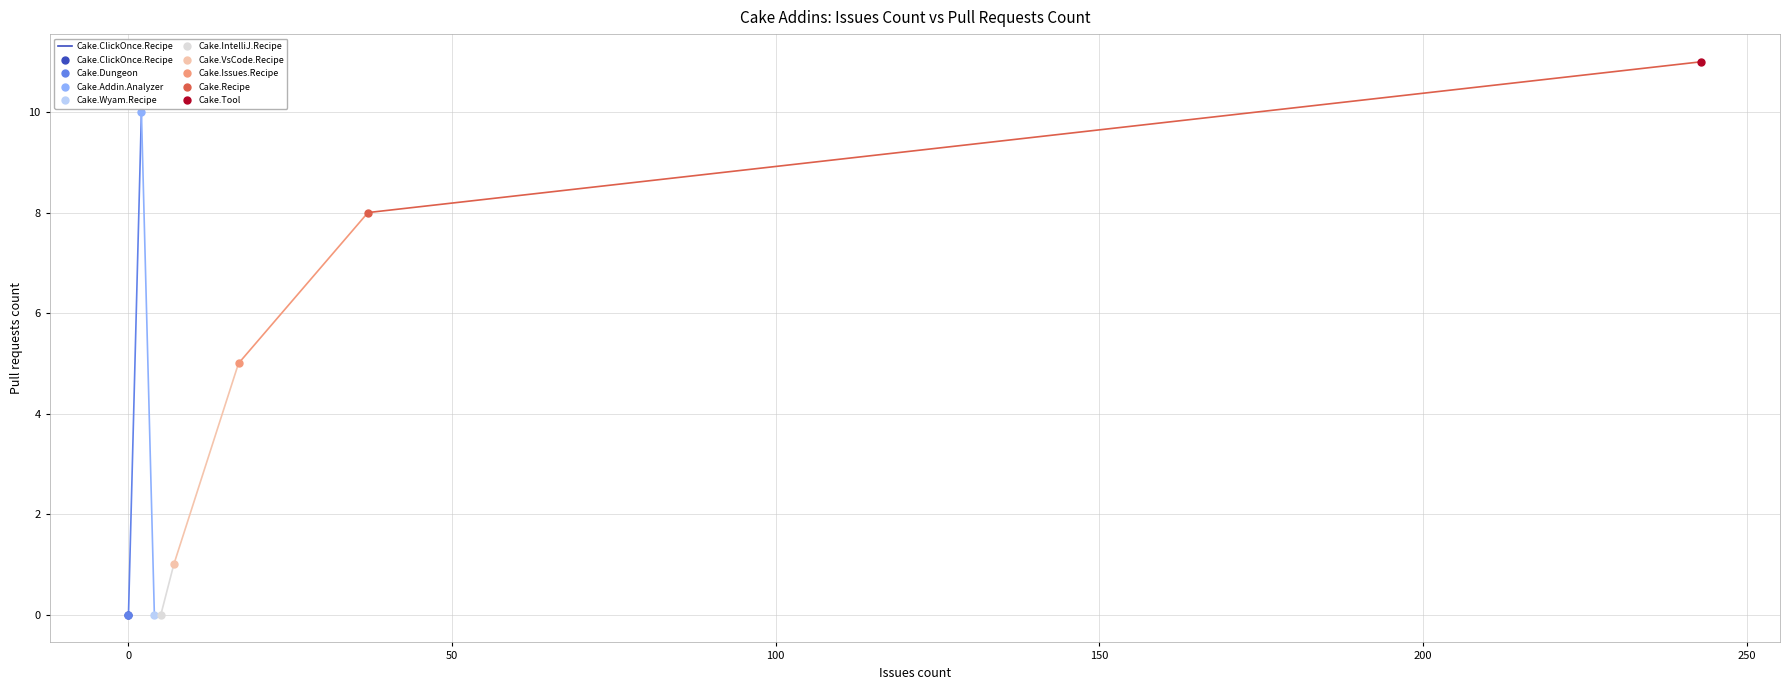

List the labels in order of value, largest first.

Cake.Tool, Cake.Addin.Analyzer, Cake.Recipe, Cake.Issues.Recipe, Cake.VsCode.Recipe, Cake.ClickOnce.Recipe, Cake.Dungeon, Cake.IntelliJ.Recipe, Cake.Wyam.Recipe